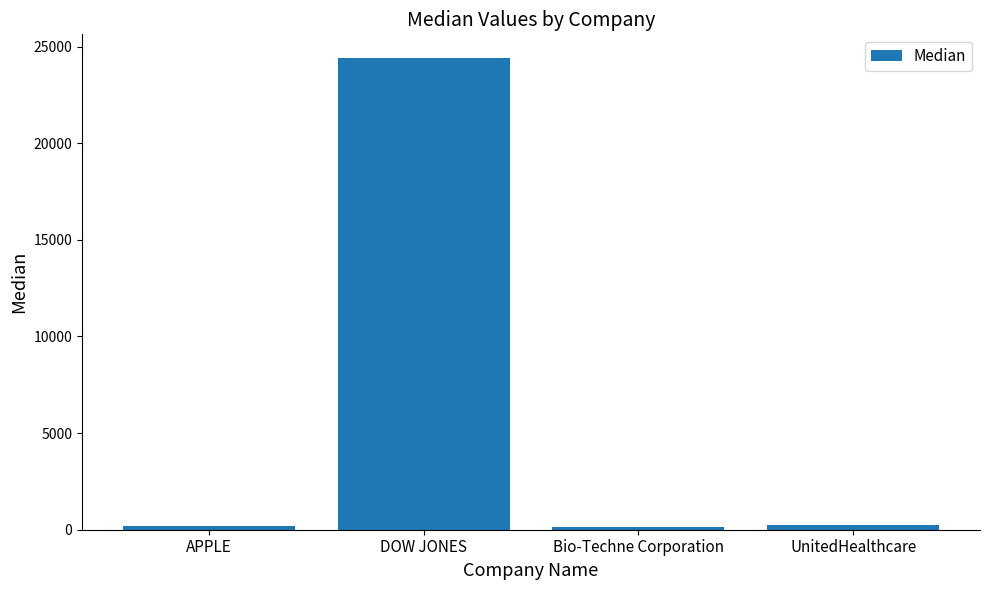

What is the label of the 1st bar from the left?

APPLE